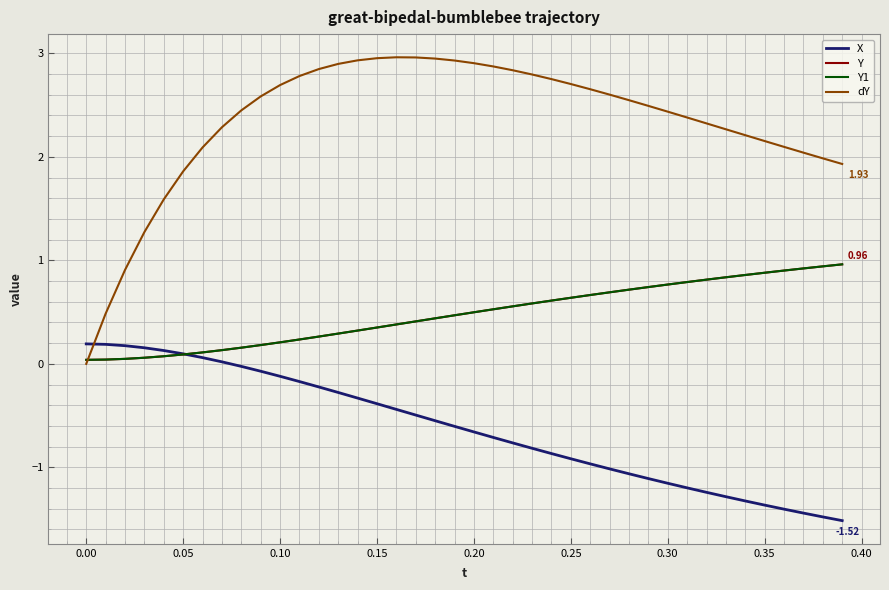

Does the chart have visible grid lines?

Yes